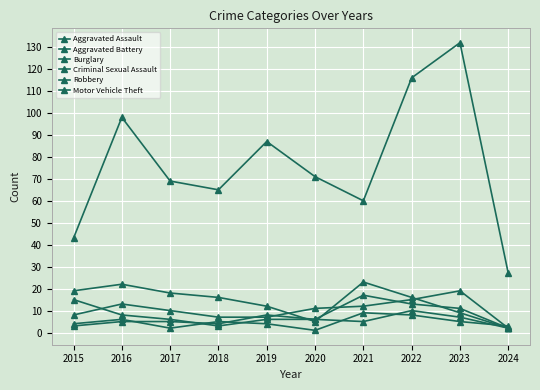

Which series has the largest total across all categories?

Motor Vehicle Theft